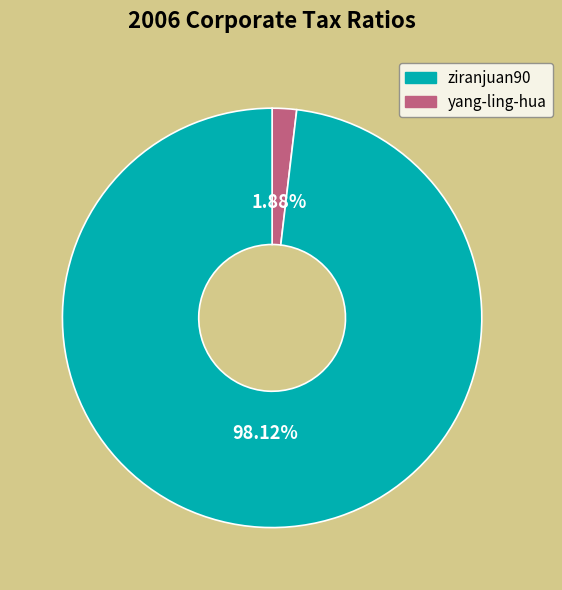

Is there a majority slice in this chart?

Yes